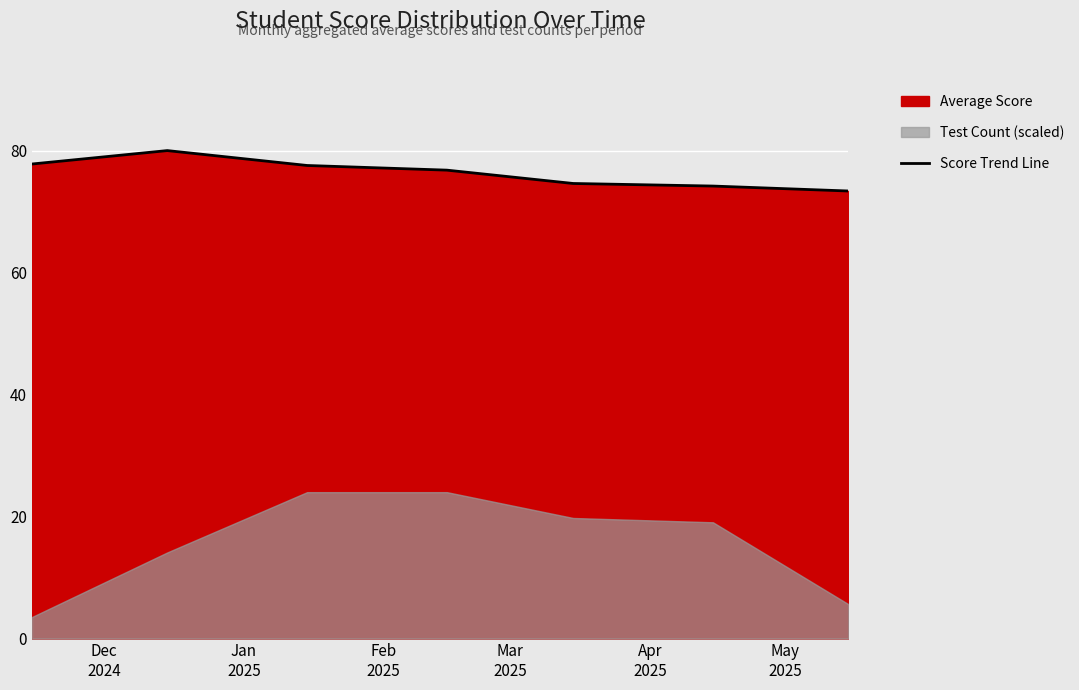

What is the minimum value shown in the chart?

73.4